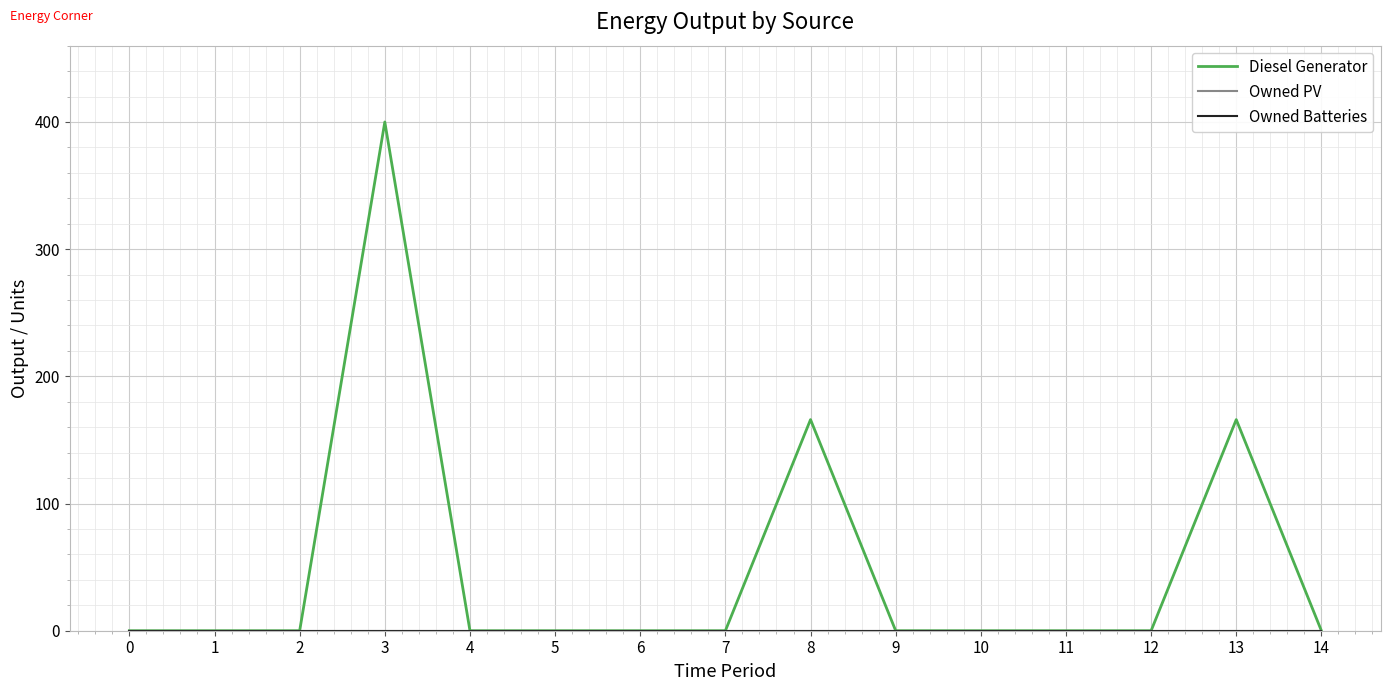

Does the chart have visible grid lines?

Yes